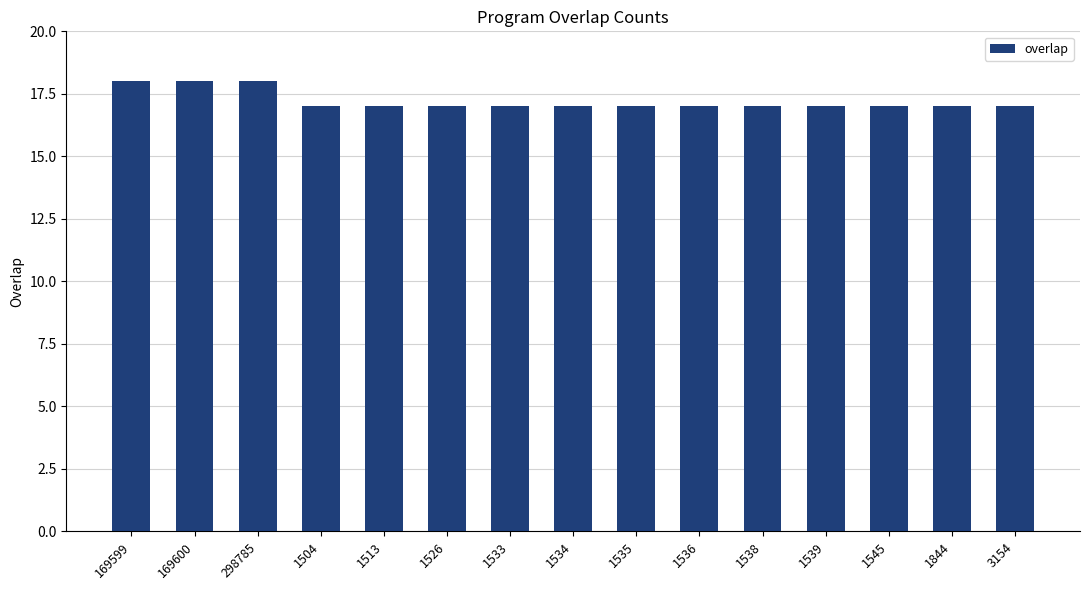

How many distinct data groups are displayed?

1